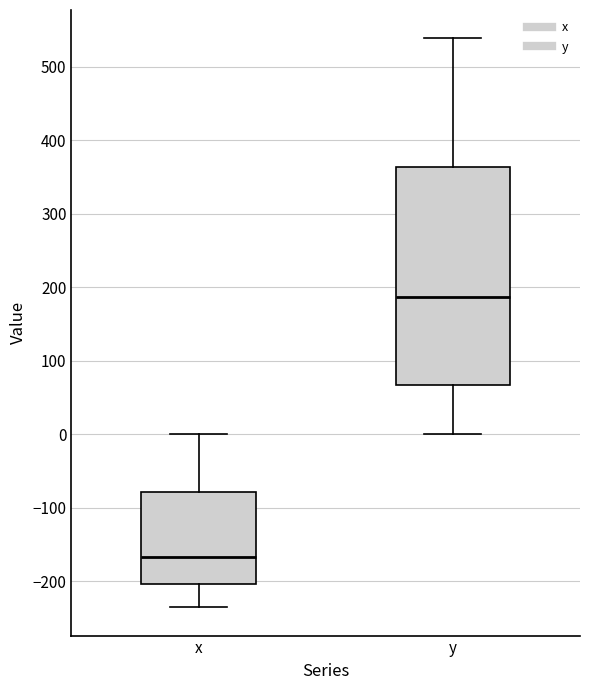

Reading left to right, transcribe this box plot: for each box, give where its median line is, the range the box spans, and where its two whiskers end, as read against the y-axis. The values are not printed on the chart, so give them approximately, as read against the axis.

x: median -170, box -200 to -80, whiskers -230 to 0
y: median 190, box 70 to 360, whiskers 0 to 540